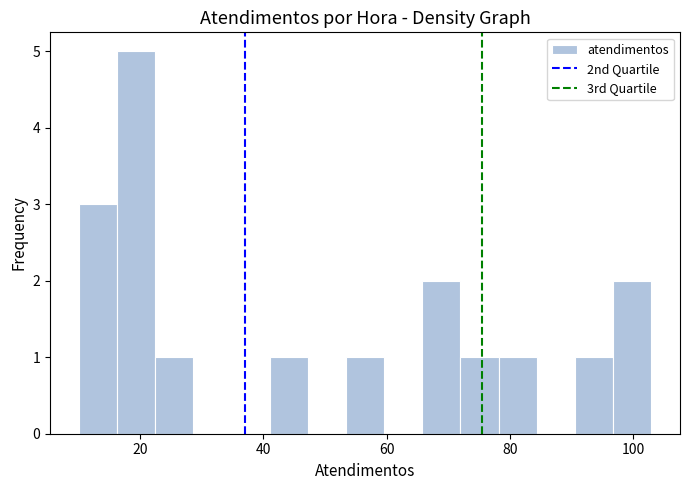

Read against the x-axis, roughly where is the centre of the tallest bar?

20